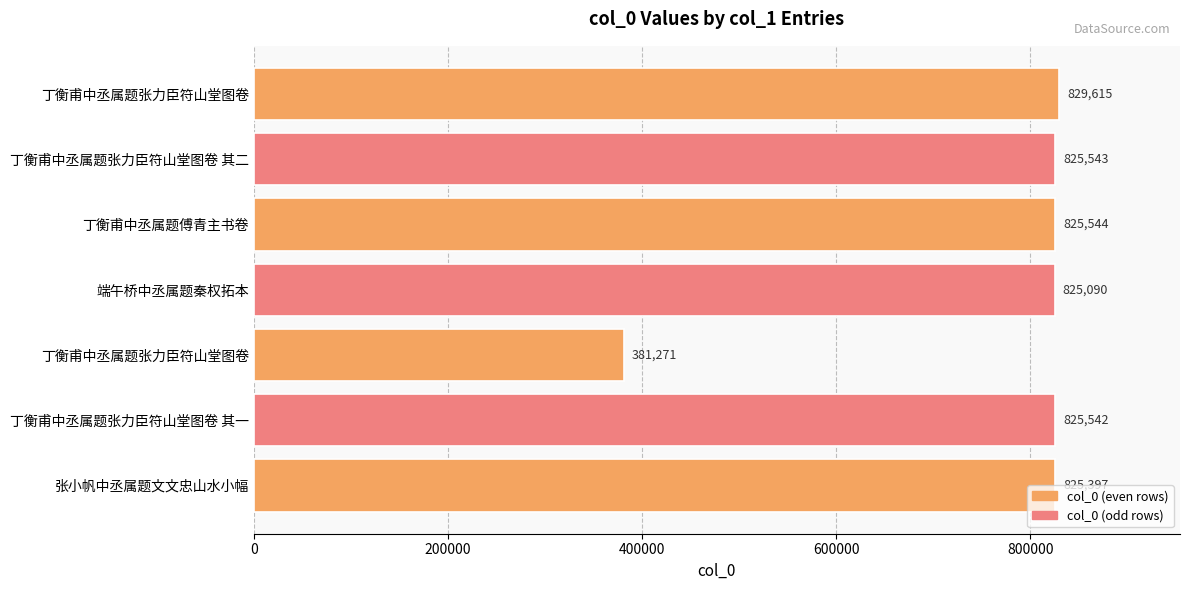

Does the chart contain any negative values?

No